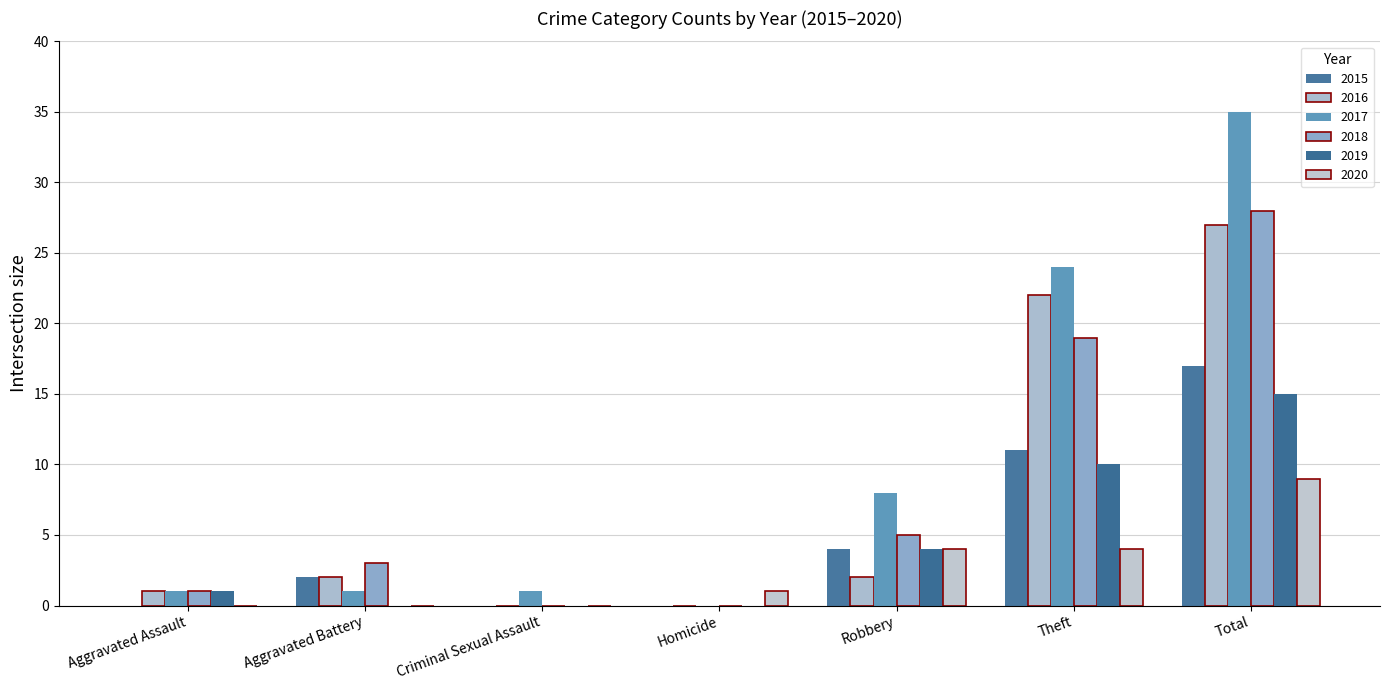

What is the label of the 4th bar from the left?

Homicide